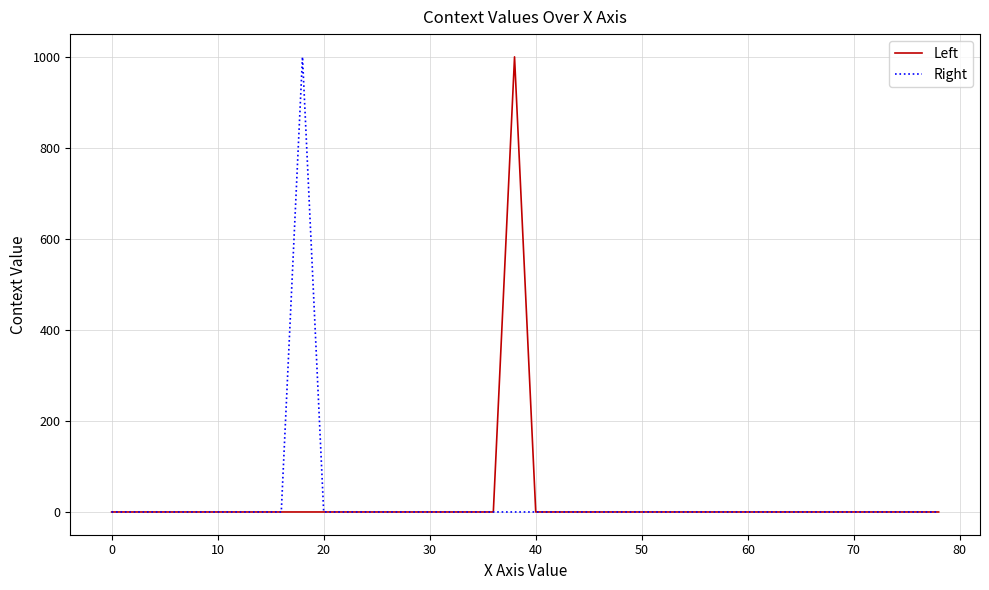

What is the greatest value displayed?

1000